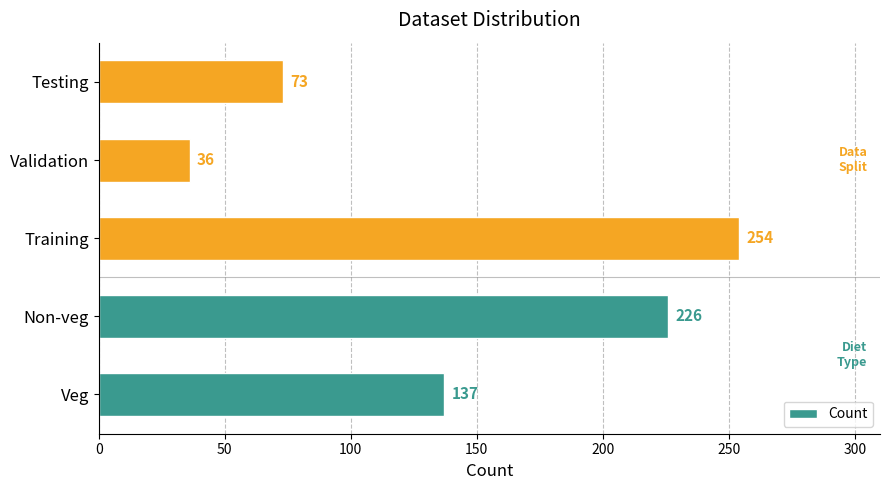

Which category has the highest value across all series?

Training